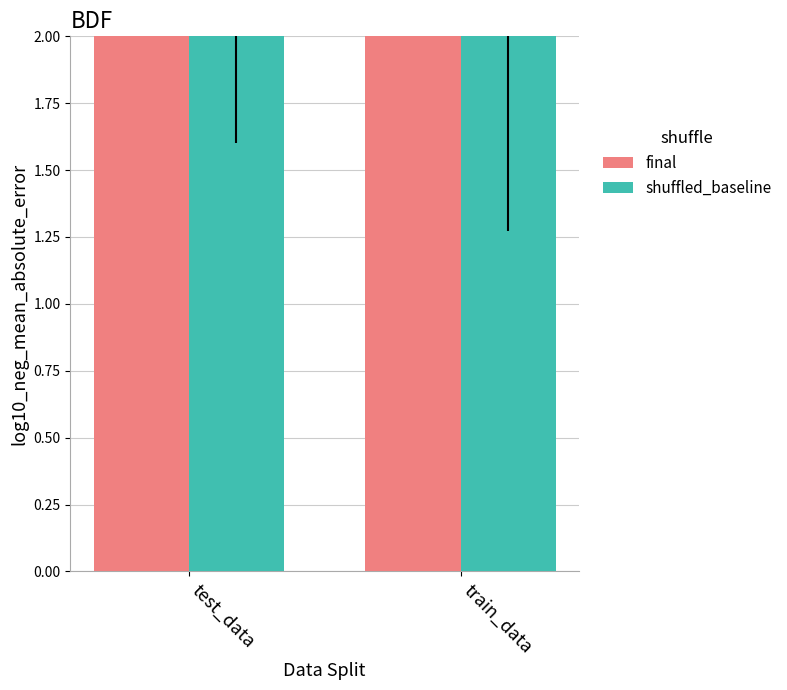

True or false: shuffled_baseline has a value of 4.2 at train_data.

False